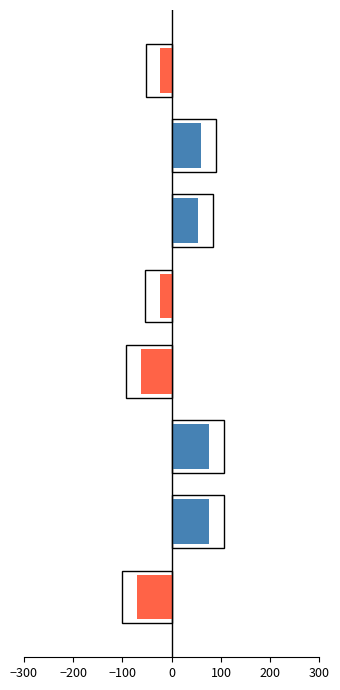

Rank the series at 100 from highest to lowest value.

Positive, Negative